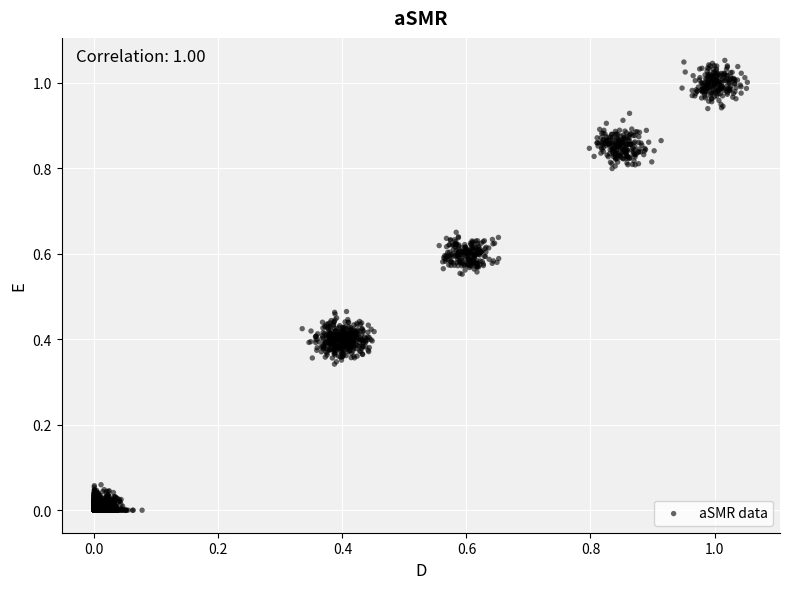

How many points are shown in the scatter plot?

2000